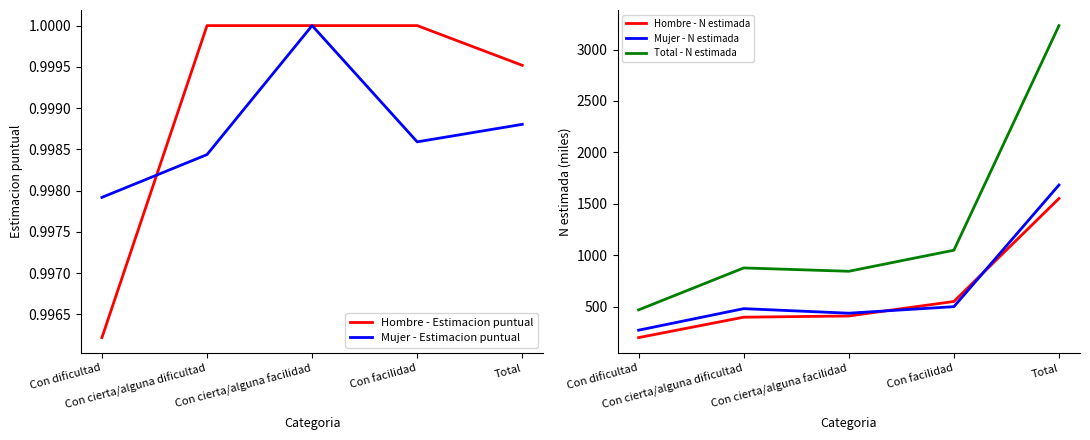

What is the smallest value displayed?

1.0